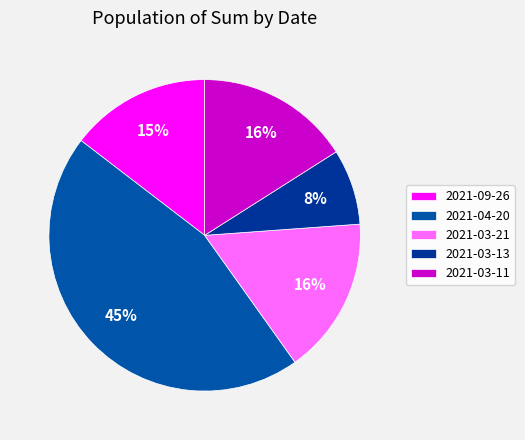

To the nearest percent, what is the difference between the 2021-03-13 and 2021-09-26 slice percentages?

7%